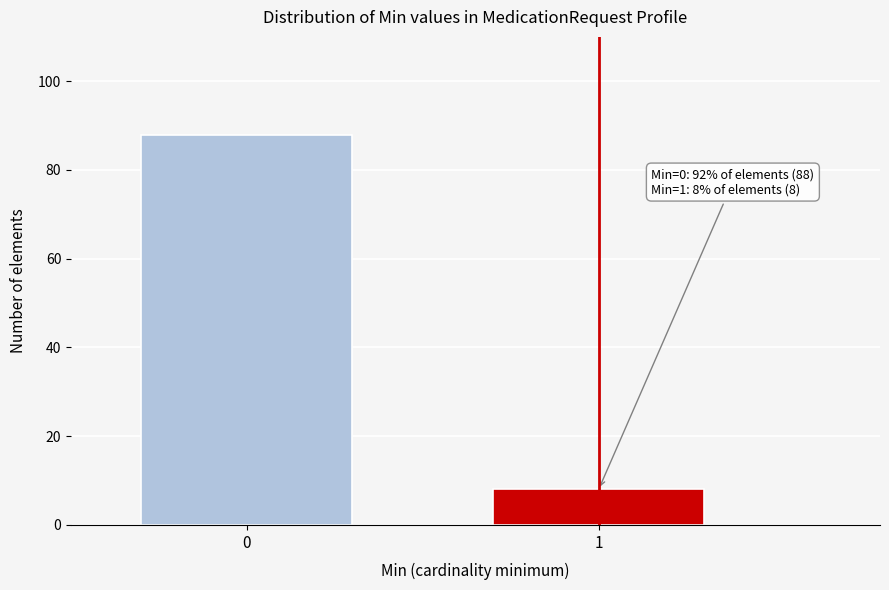

Reading left to right, list all the values displayed in this chart.

88	8